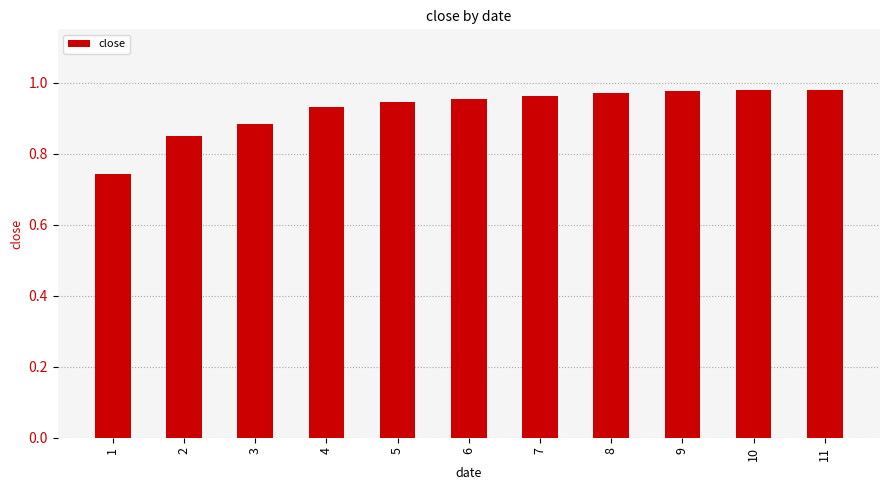

Are the bars grouped side by side (vs. stacked)?

No